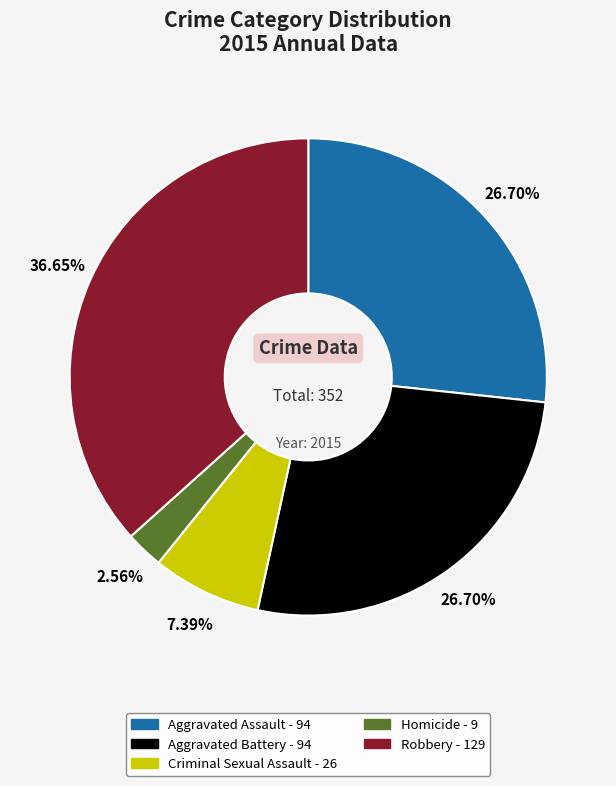

To the nearest percent, what percentage of the pie is Homicide?

3%